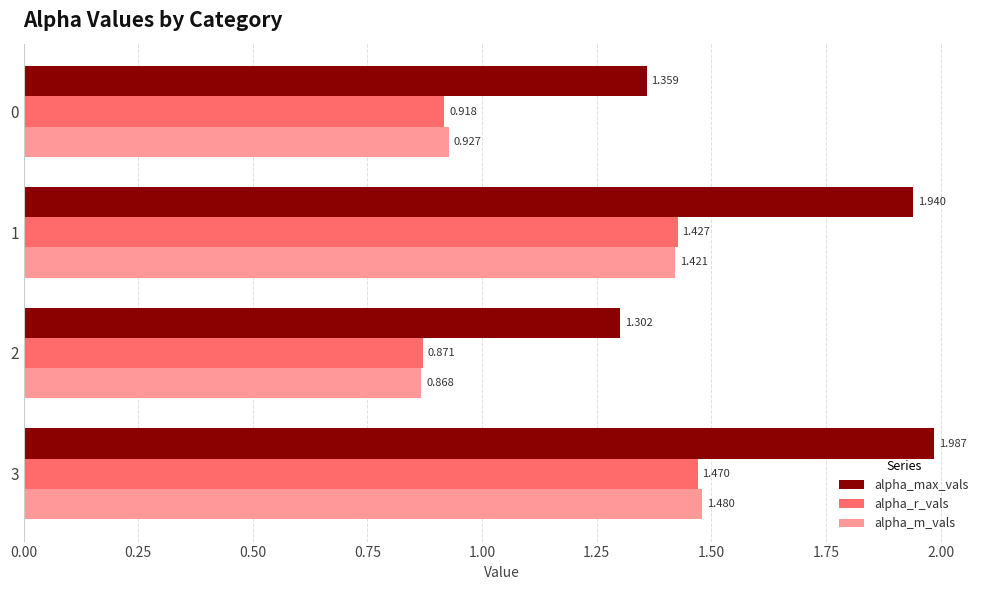

Which series changed the most between 0 and 1?

alpha_max_vals